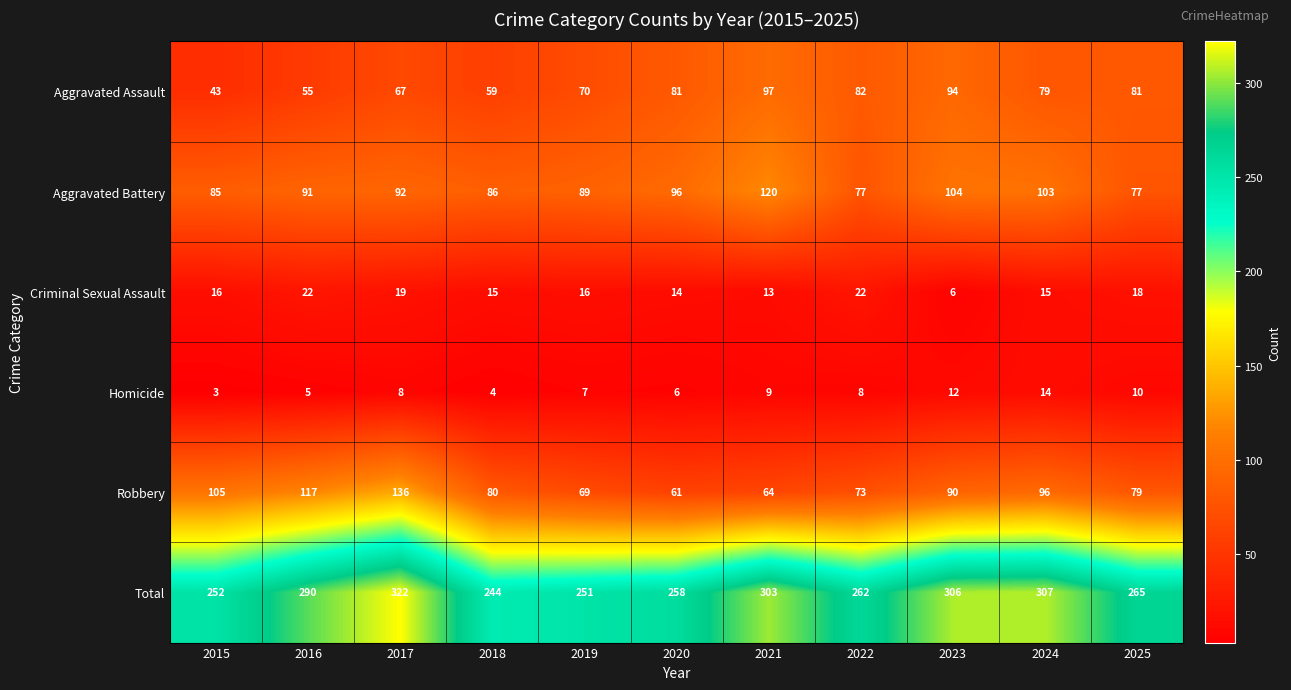

True or false: Robbery has a value of 182 at 2015.

False